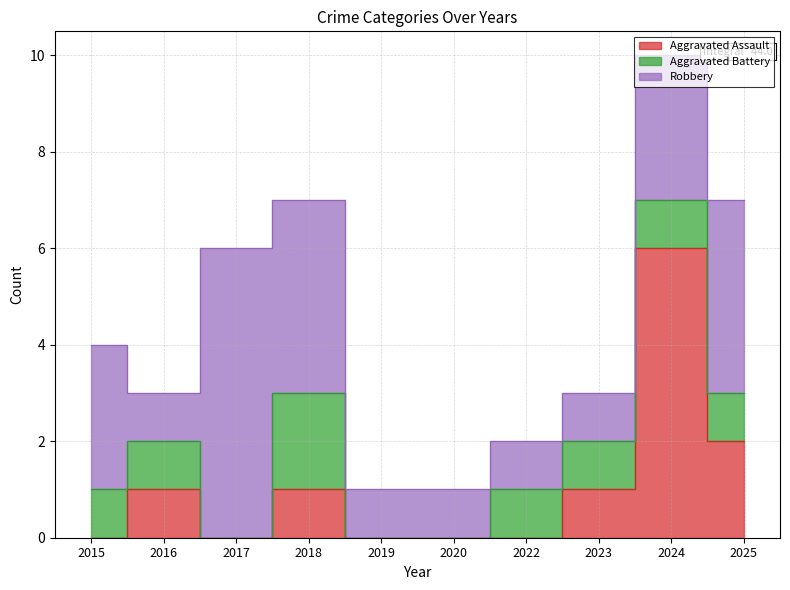

Which series changed the most between 2020 and 2022?

Aggravated Battery